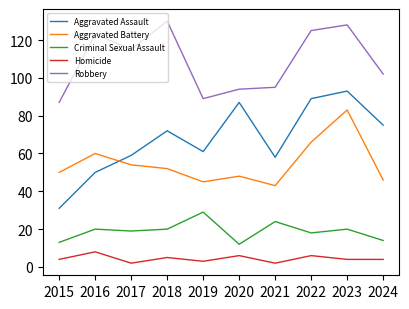

Reading left to right, transcribe all the data shown in this chart.

Aggravated Assault: 31	50	59	72	61	87	58	89	93	75
Aggravated Battery: 50	60	54	52	45	48	43	66	83	46
Criminal Sexual Assault: 13	20	19	20	29	12	24	18	20	14
Homicide: 4	8	2	5	3	6	2	6	4	4
Robbery: 87	123	115	130	89	94	95	125	128	102